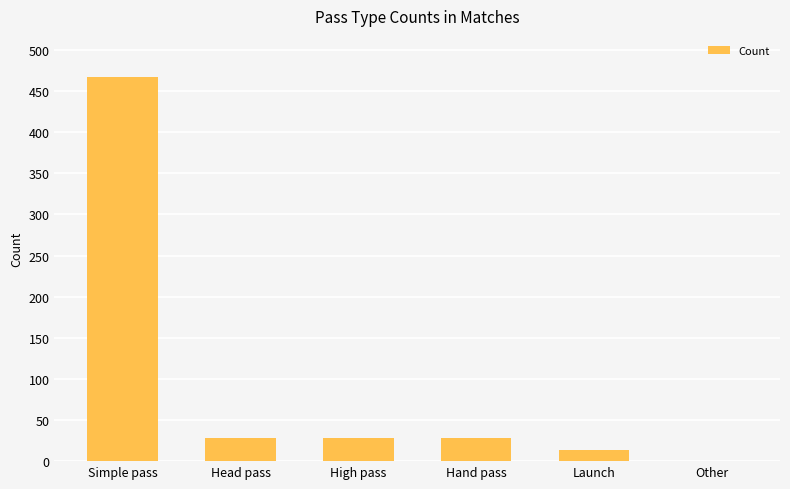

What is the approximate value at Hand pass?

28